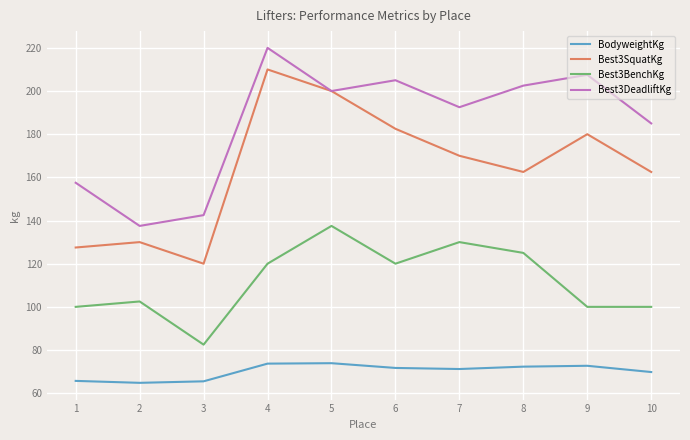

What are all the series names shown in the legend?

BodyweightKg, Best3SquatKg, Best3BenchKg, Best3DeadliftKg